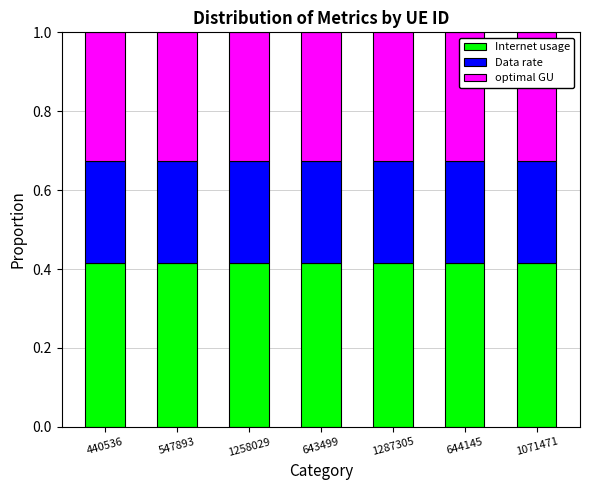

Are the bars horizontal?

No